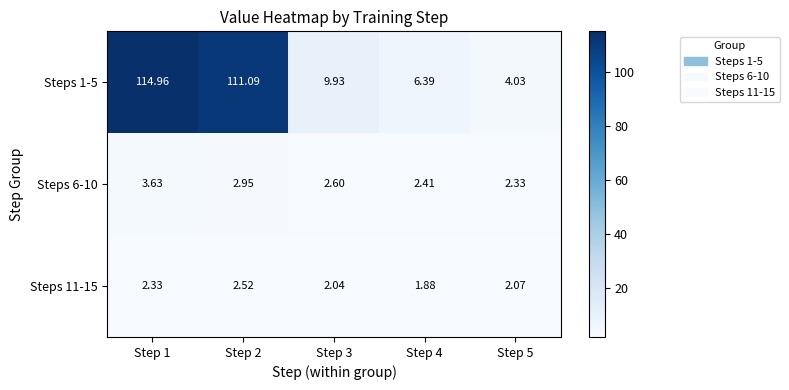

Rank the series by their maximum value, from lowest to highest.

Steps 11-15, Steps 6-10, Steps 1-5